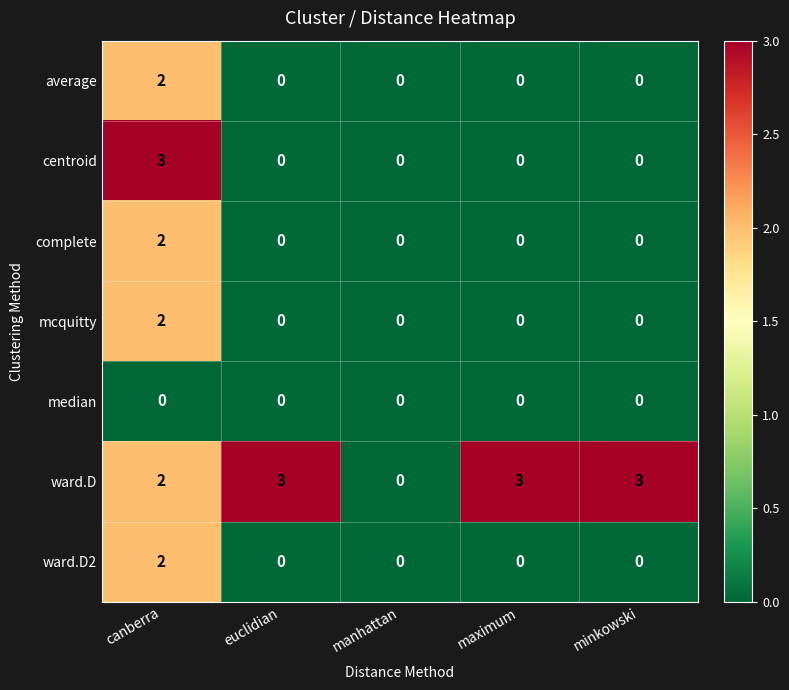

How many mcquitty values are between 0 and 1?

4